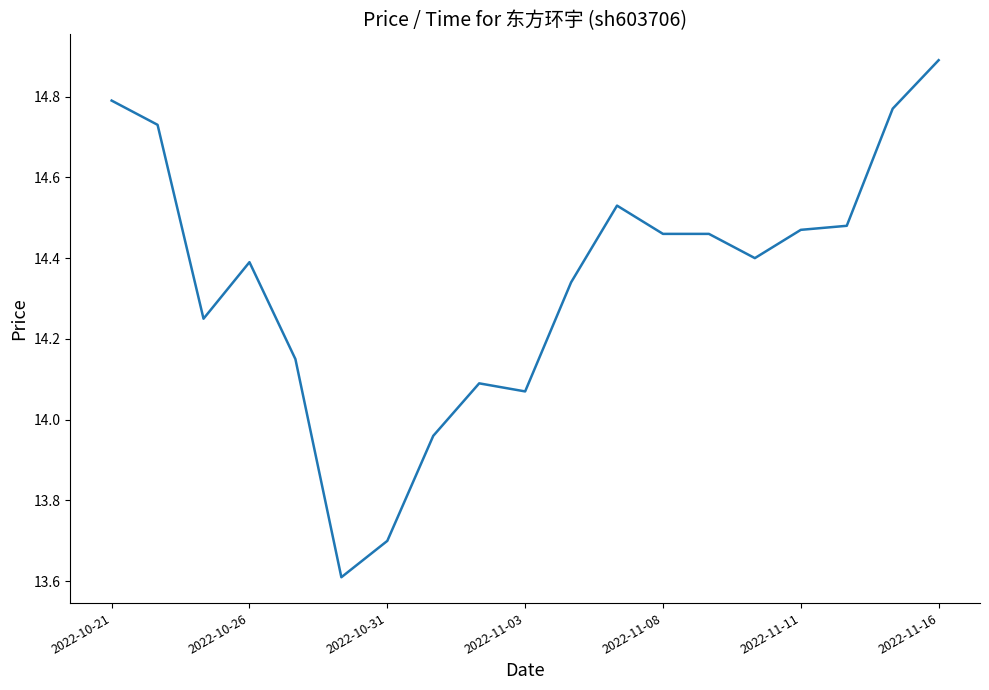

What is the difference between the maximum and minimum values?

1.3